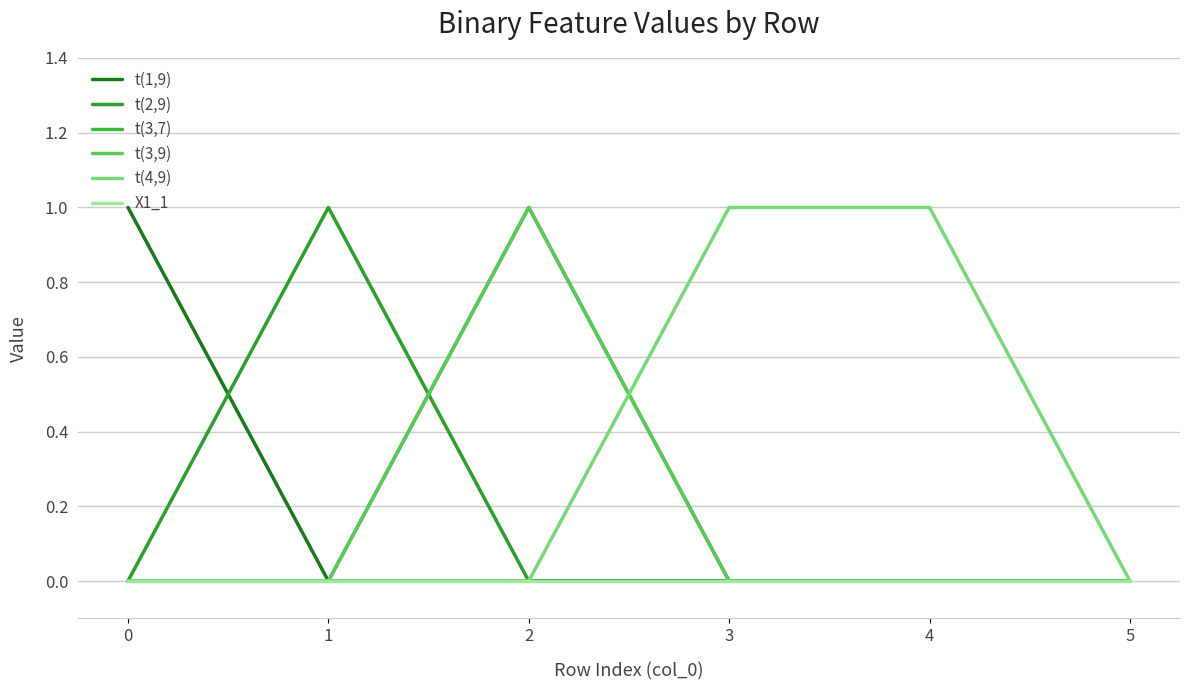

Is this an area chart (filled region under the line)?

No